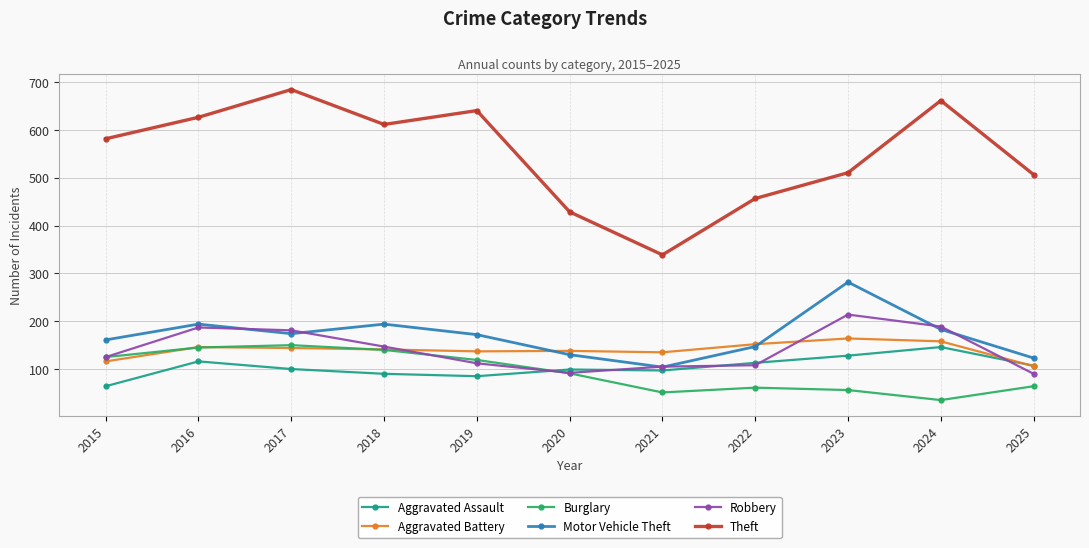

True or false: Theft and Motor Vehicle Theft cross at least once.

False